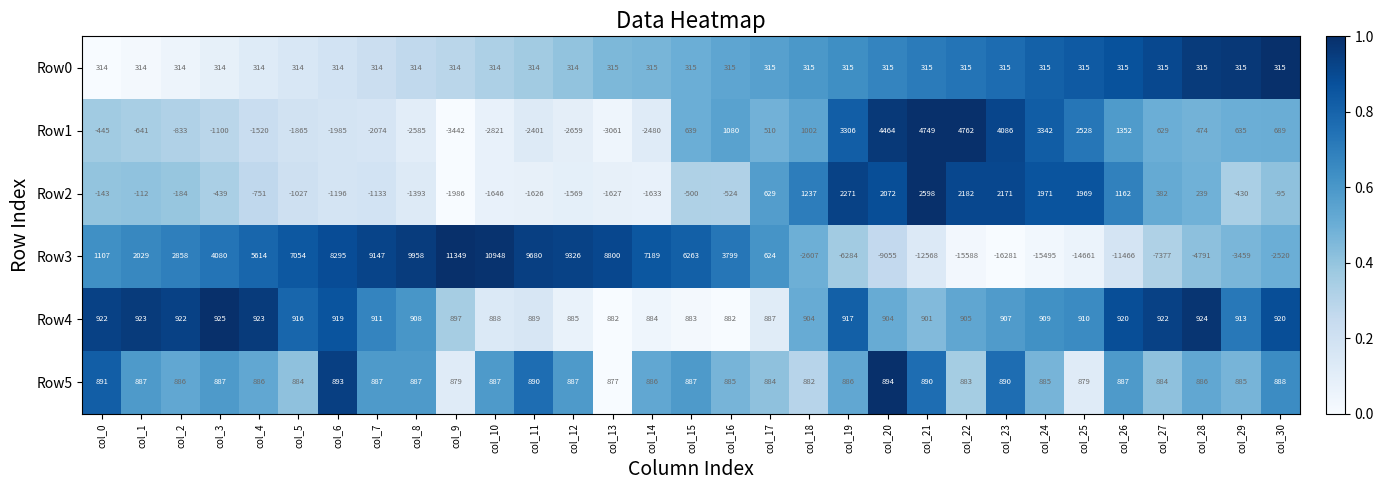

What is the sum of the Row4 values at col_7 and col_9?

1808